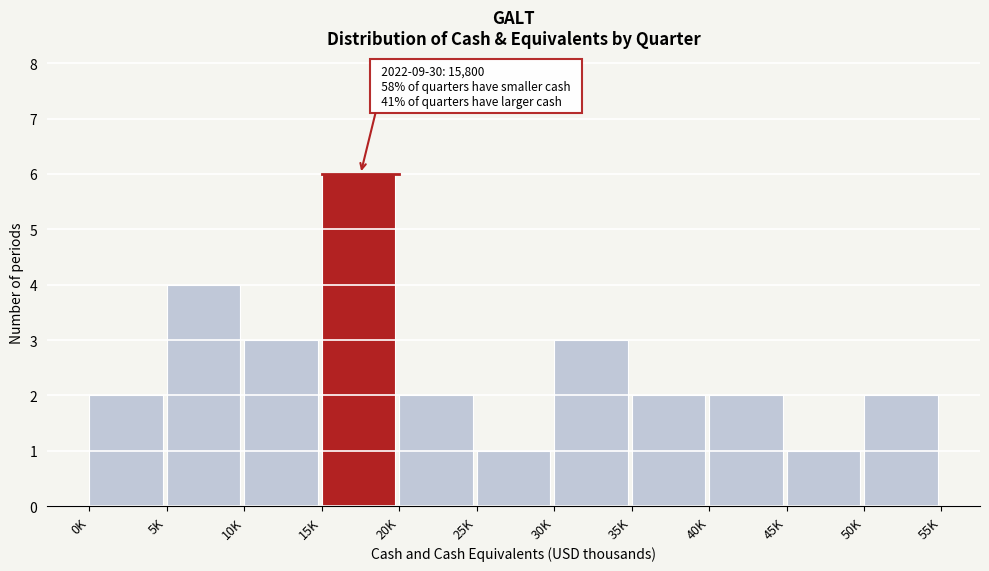

Reading right to left, transcribe all the data shown in this chart.

50K=2	45K=1	40K=2	35K=2	30K=3	25K=1	20K=2	15K=6	10K=3	5K=4	0K=2